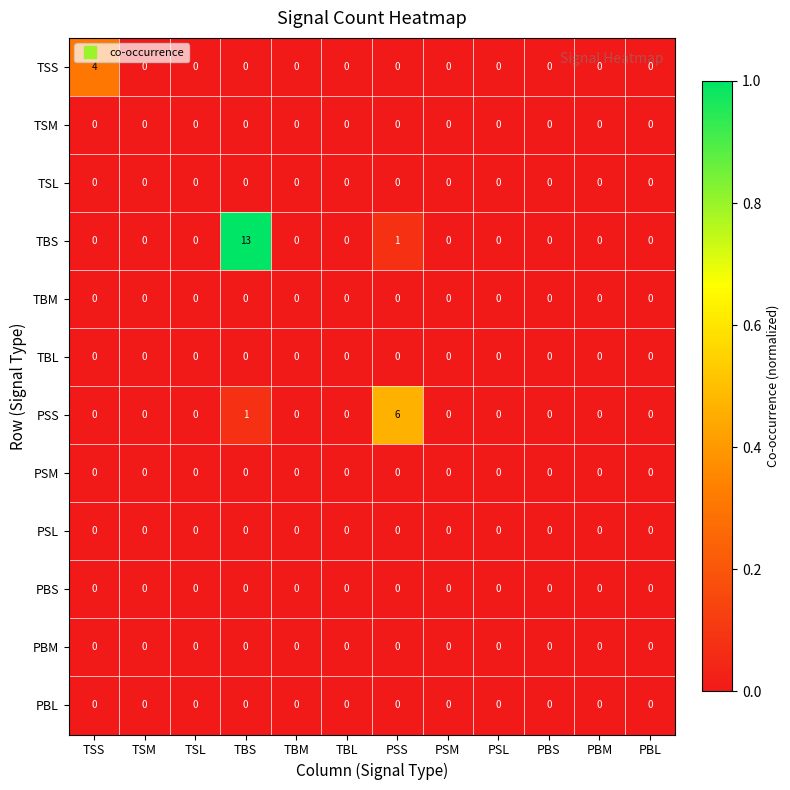

Count the TSS values in the range 0 to 1.

11